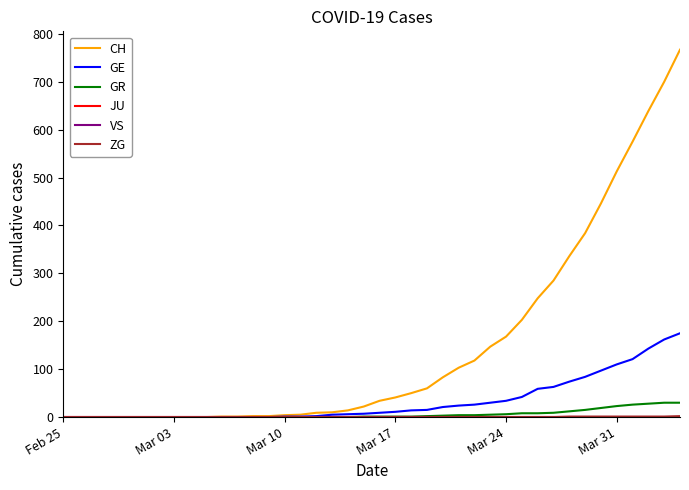

True or false: ZG and CH intersect in this chart.

False